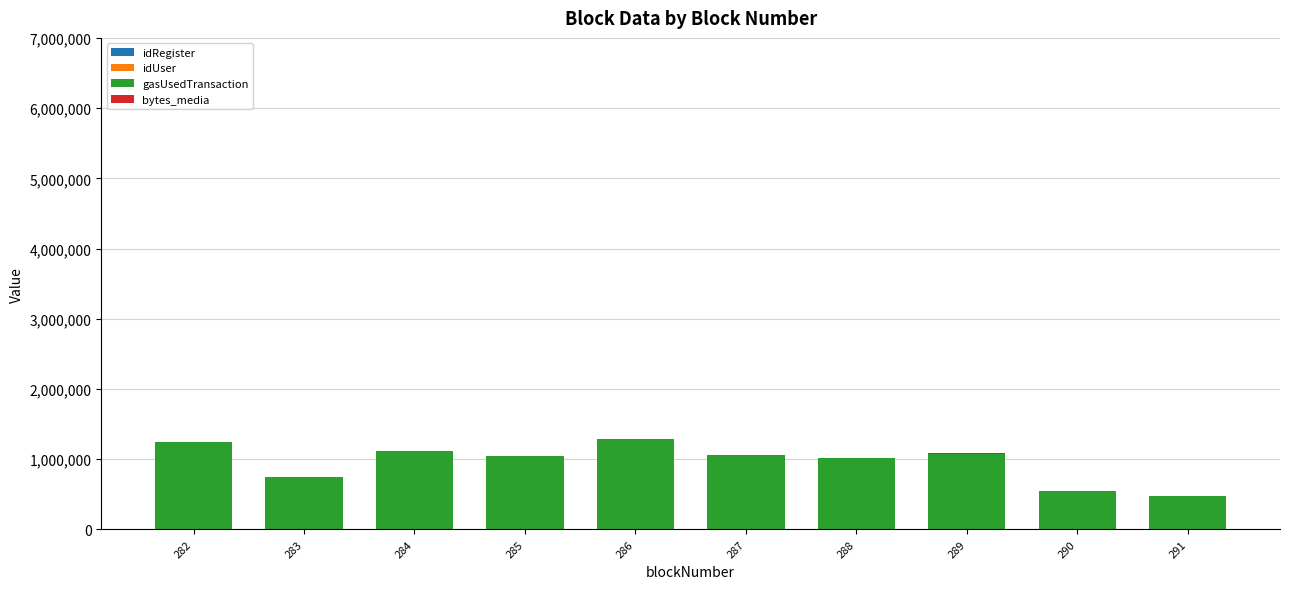

Count the number of categories in the chart.

10